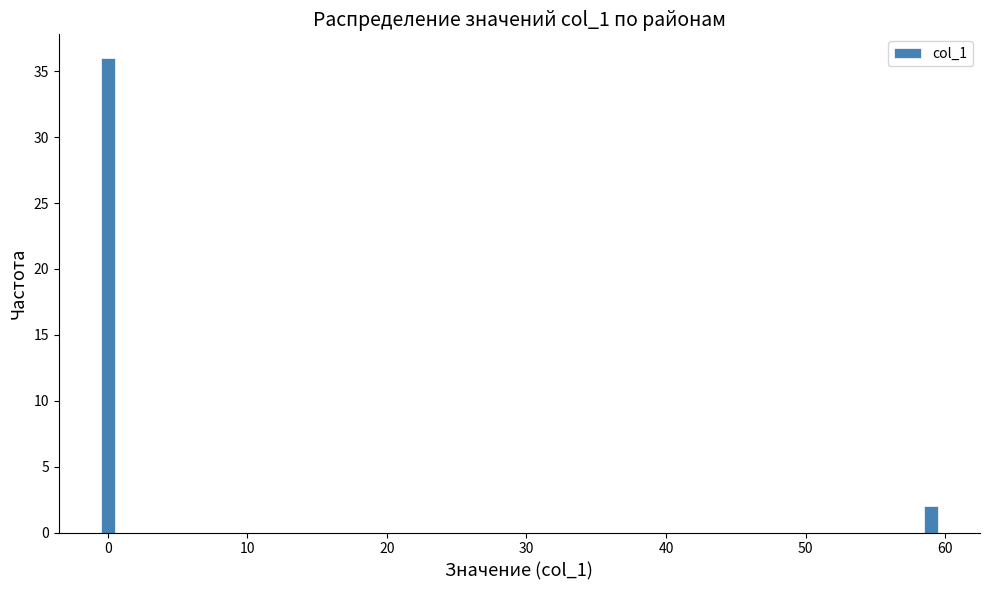

Around what value on the x-axis is the tallest bar? Give the approximate position of its centre, as read against the axis.

0